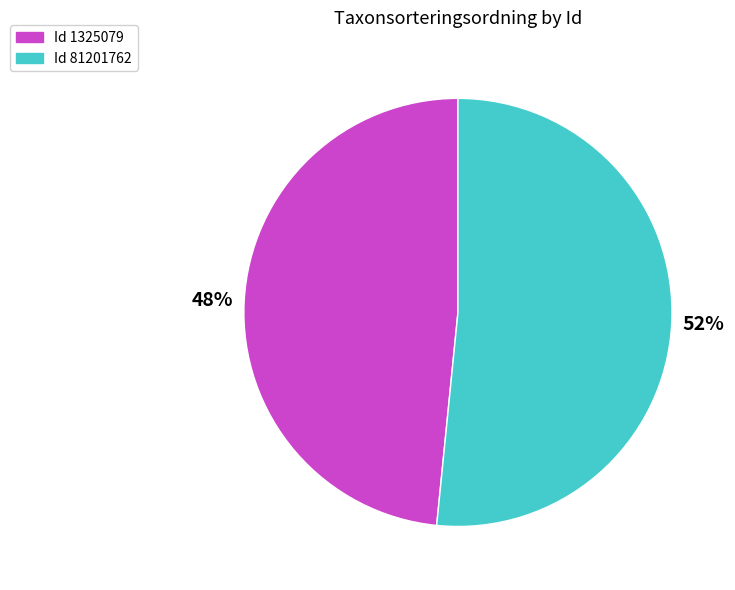

Combined, do Id 1325079 and Id 81201762 account for over 50%?

Yes